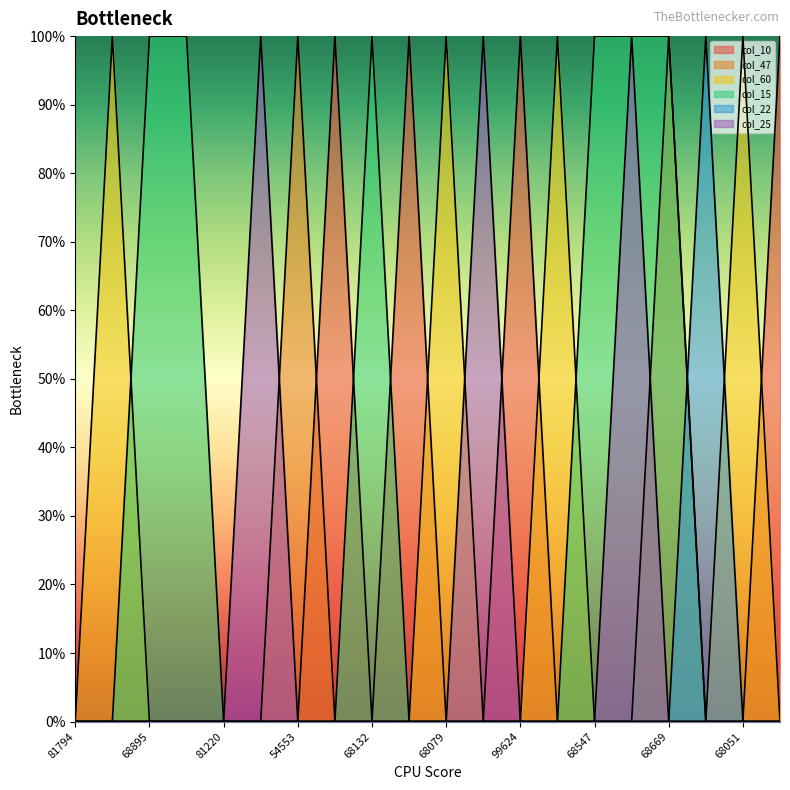

Between 68895 and 68207, which series saw the biggest shift?

col_15